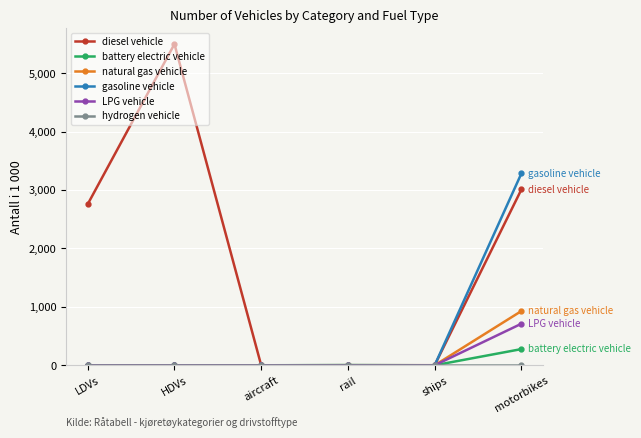

At which category is the sum across all series the highest?

motorbikes